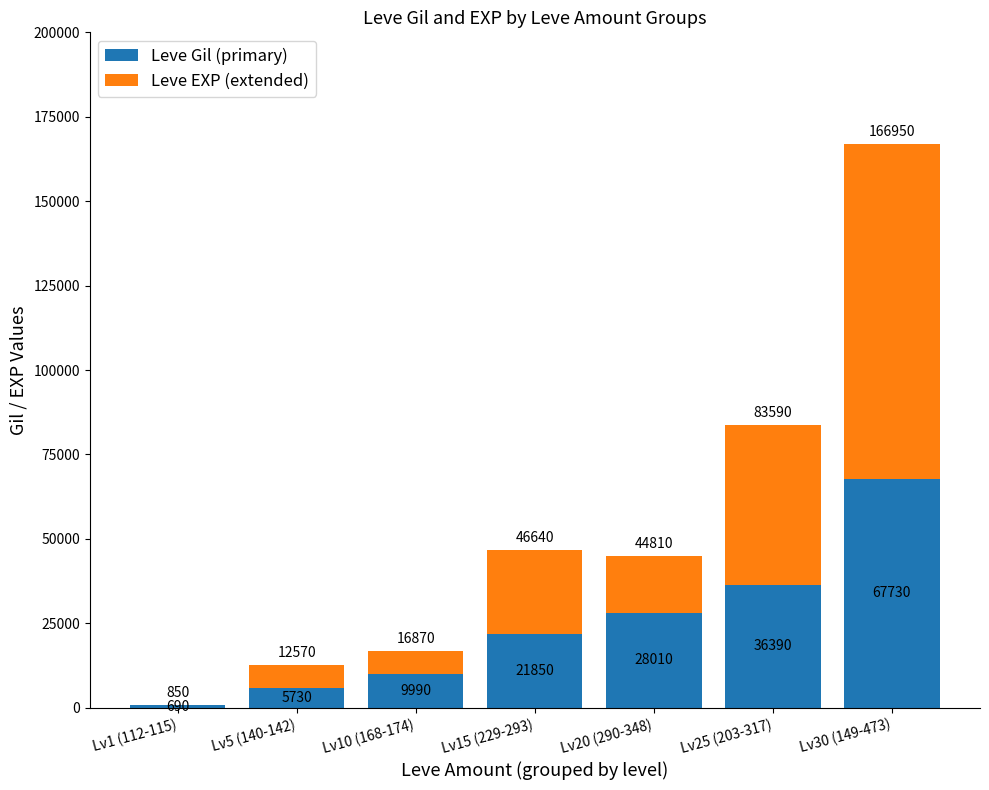

What value does the Leve Gil (primary) series have at Lv20 (290-348)?

28010